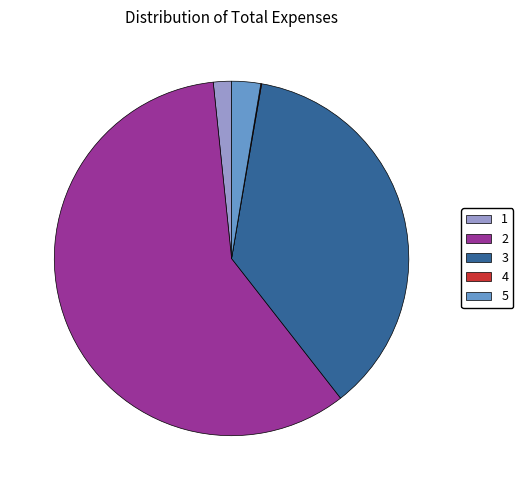

What is the ratio of the value at 2 to the value at 3?

1.6